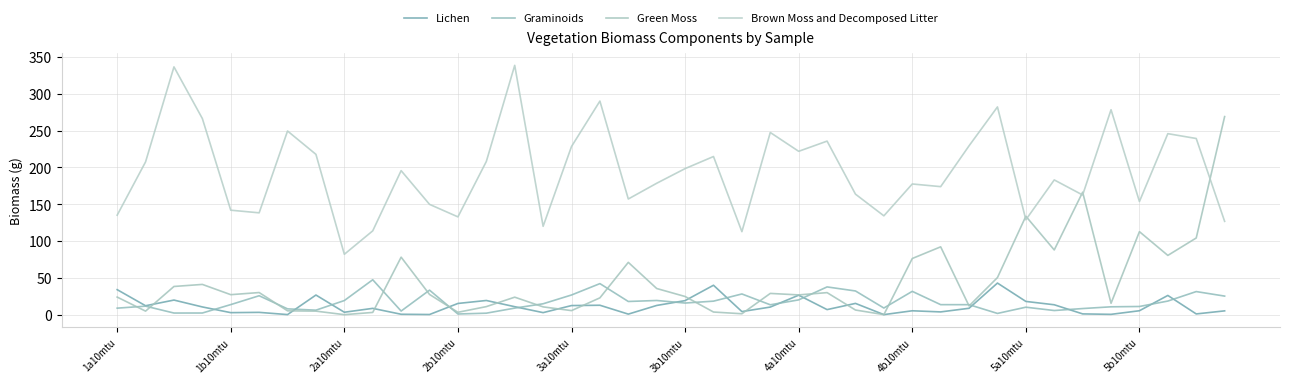

After their last crossing, which series has the higher values: Green Moss or Brown Moss and Decomposed Litter?

Green Moss